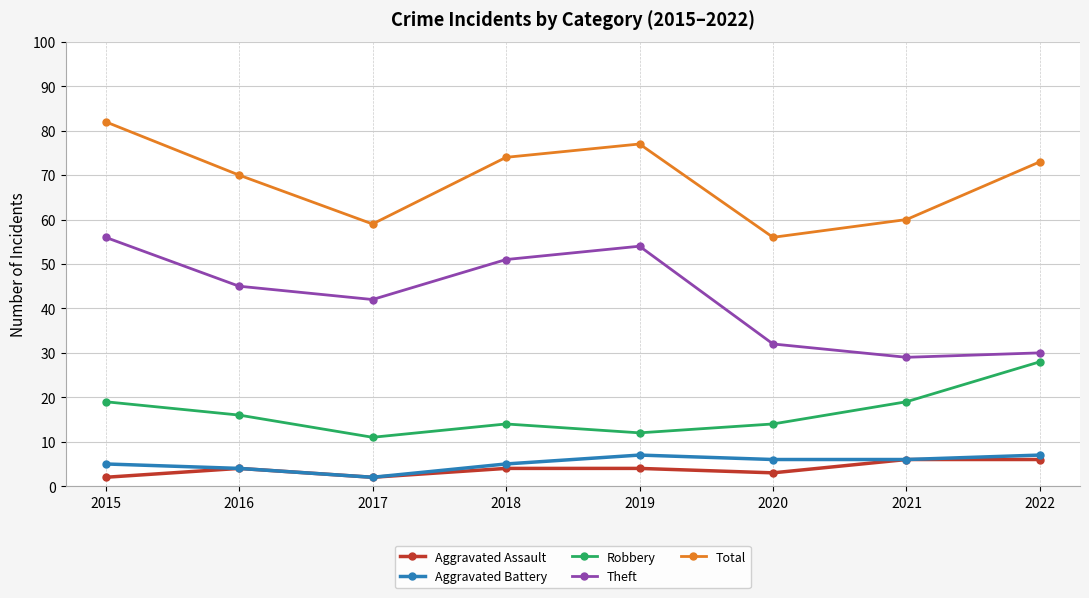

At which label does Aggravated Battery reach its minimum?

2017